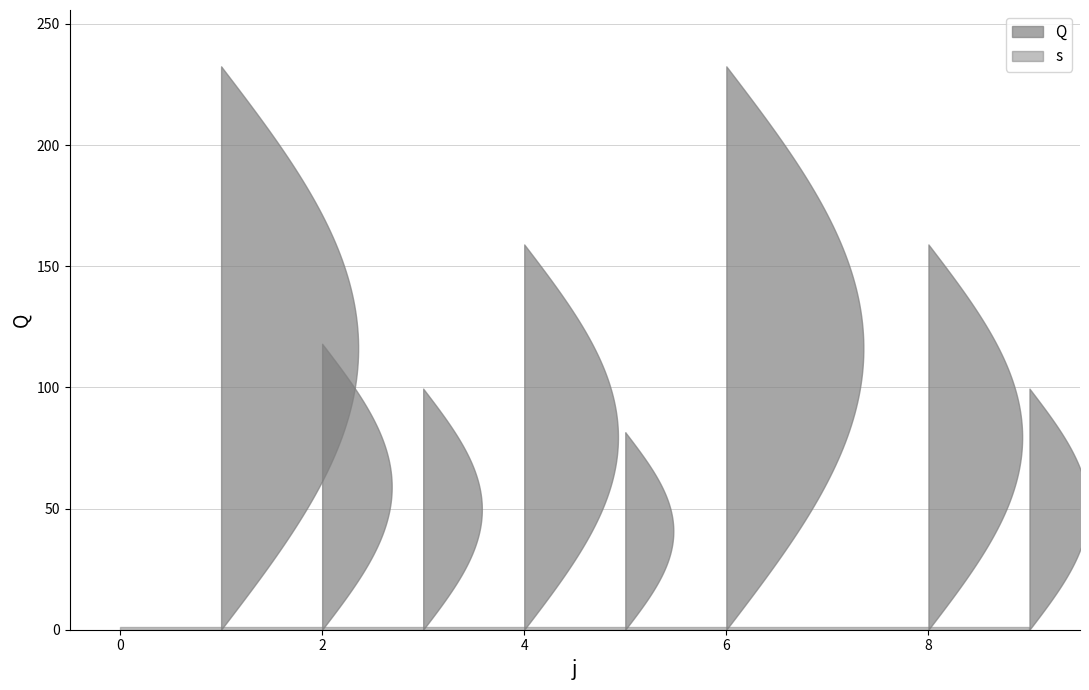

At which category does Q reach its first local valley?

3